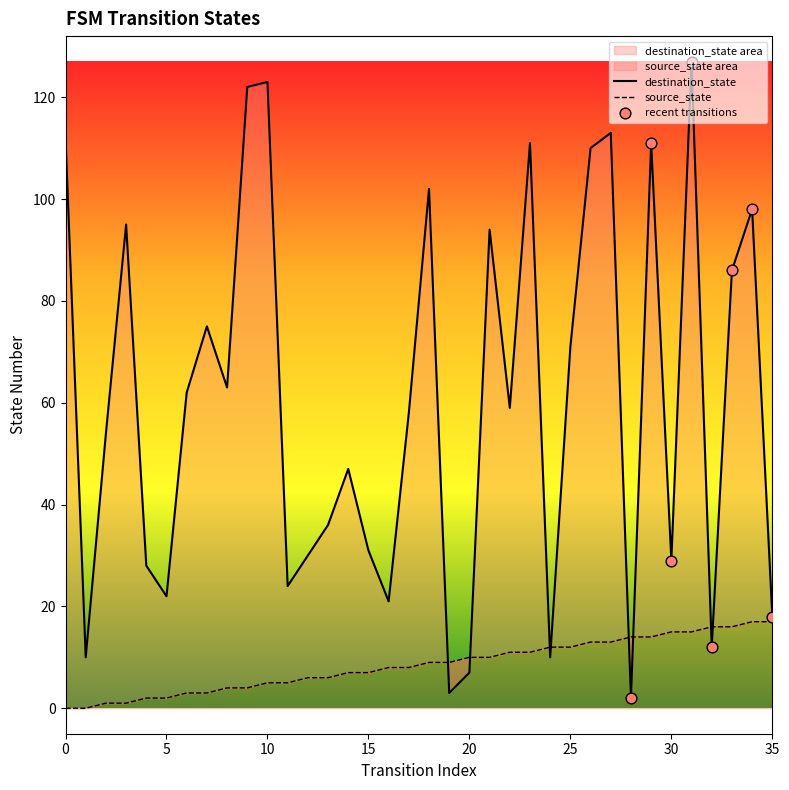

At how many categories does at least one series exceed 111?

5